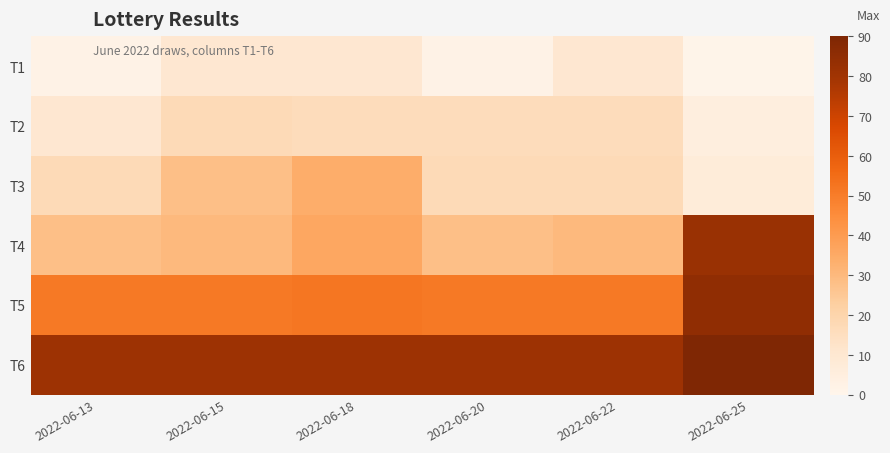

Rank the series at 2022-06-18 from highest to lowest value.

T6, T5, T4, T3, T2, T1